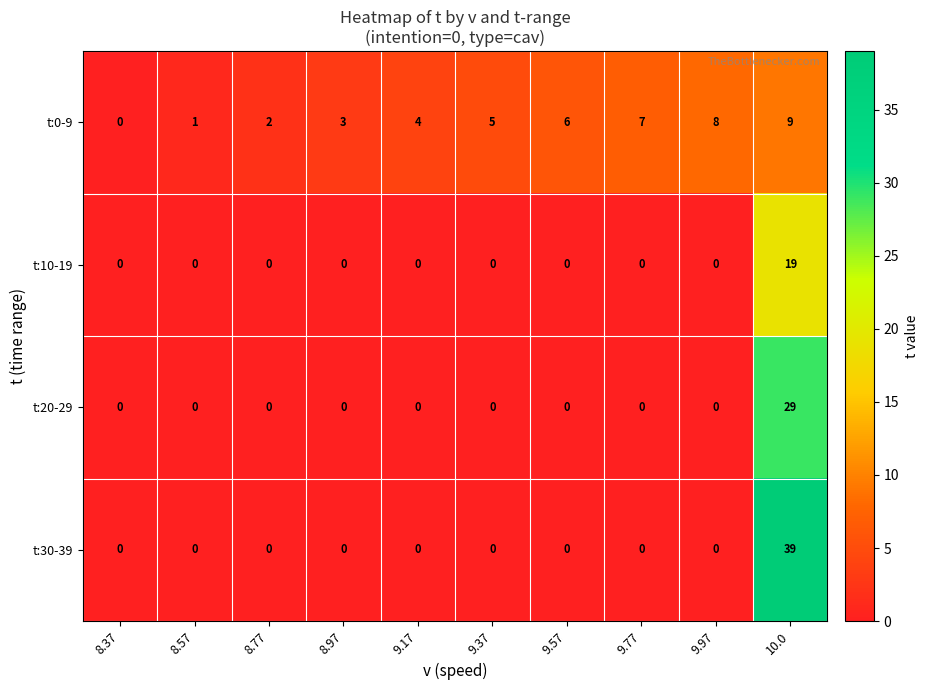

The value of t:10-19 at 9.37 is 0. True or false?

True